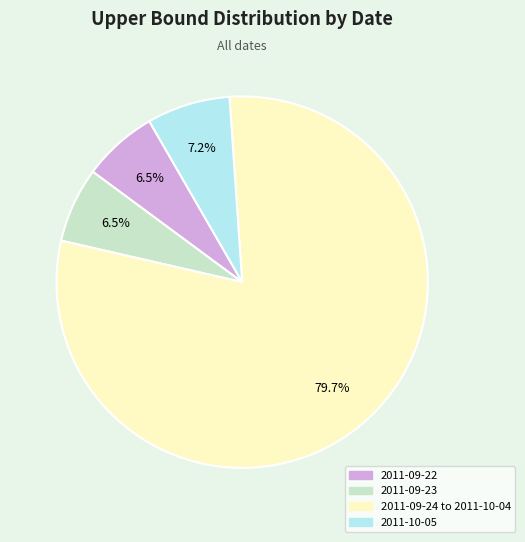

Is there a majority slice in this chart?

Yes